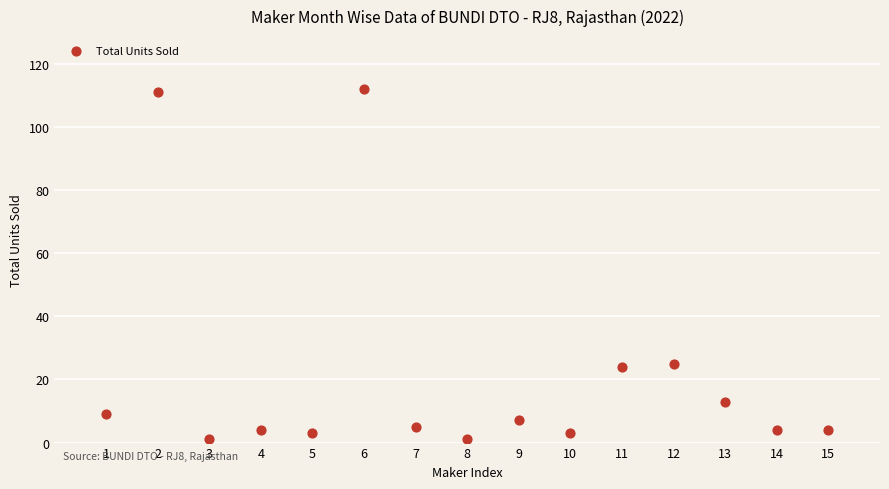

What is the range of X values (max minus min)?

14